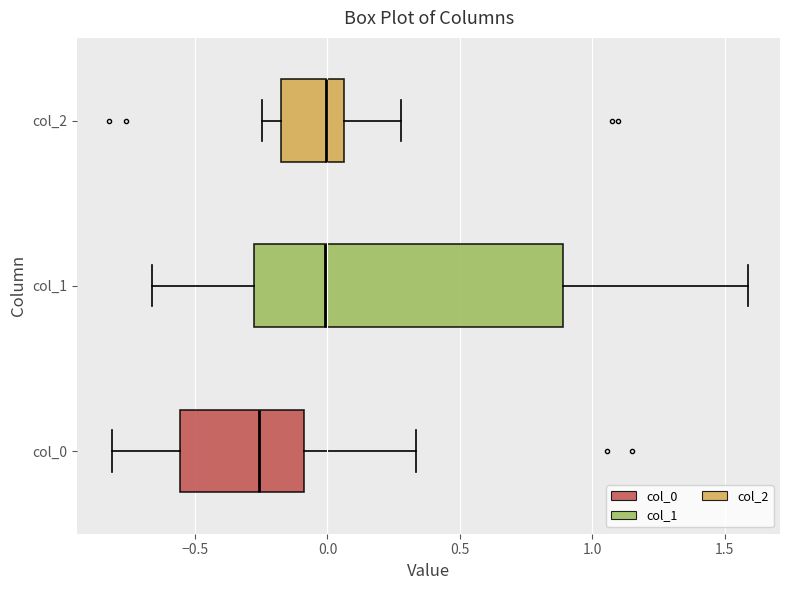

Comparing the boxes themselves (not the whiskers), which one is the widest?

col_1